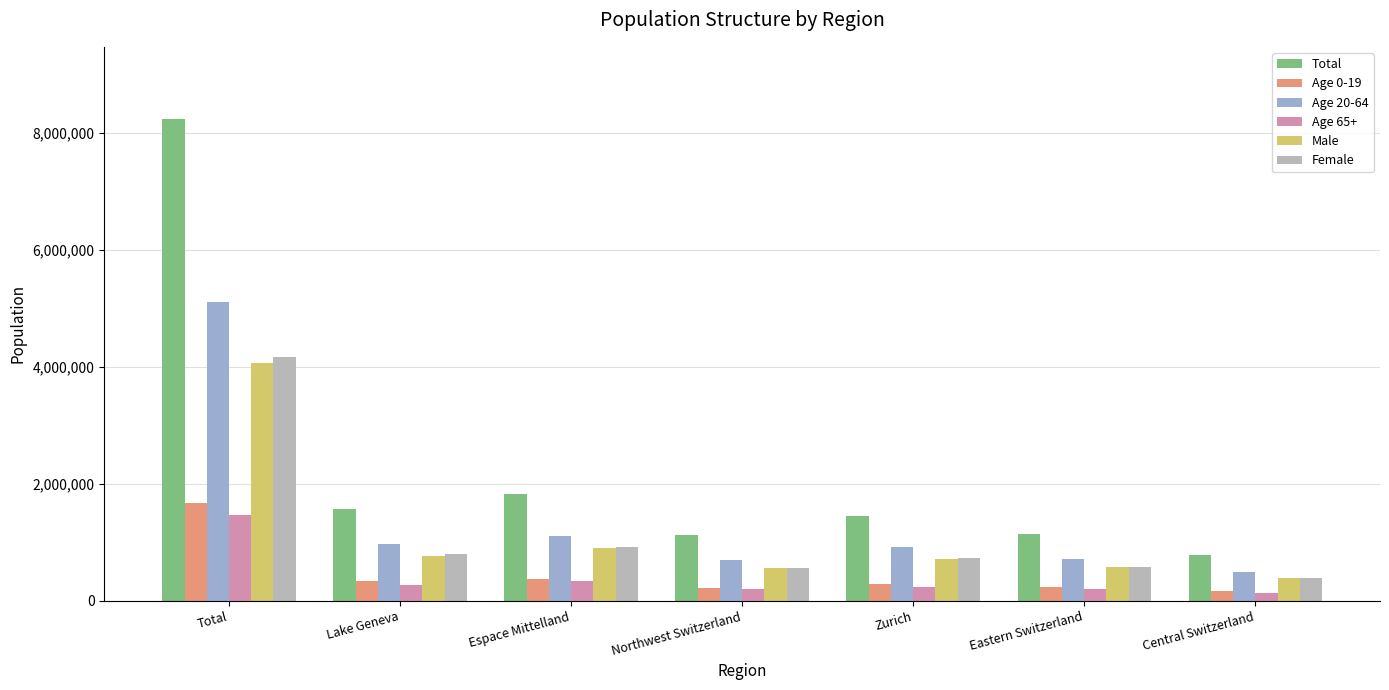

At which label does Total first exceed 1446354?

Total